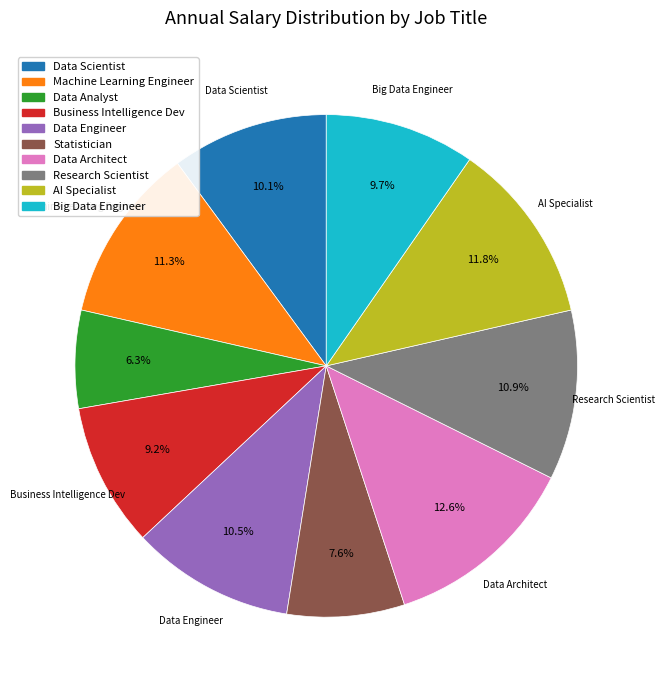

How many segments does this pie chart have?

10